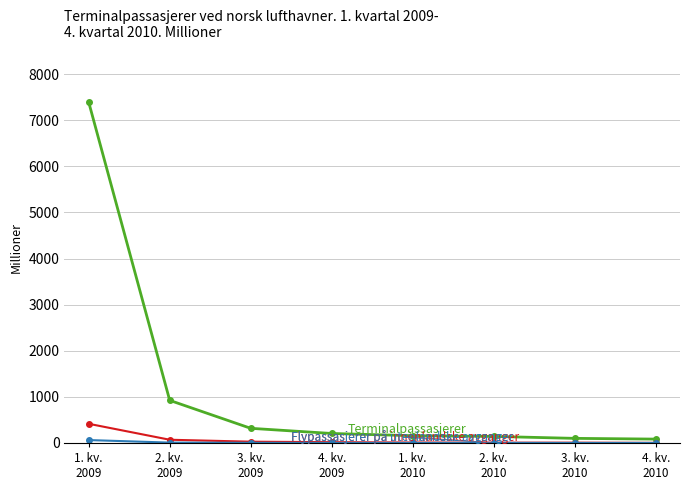

Does the chart have visible grid lines?

Yes